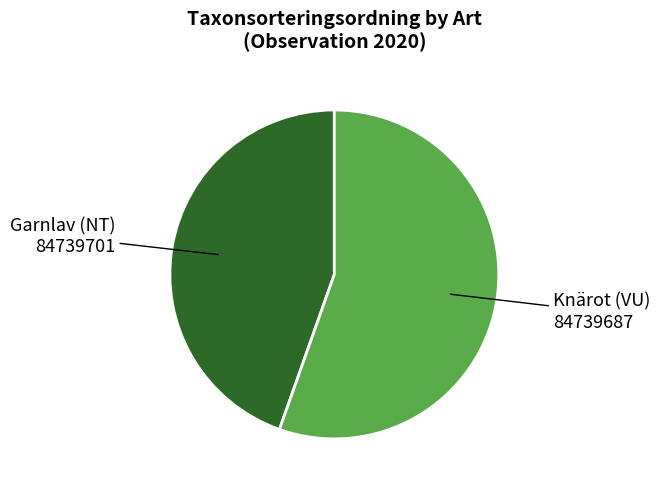

Is there any slice that represents more than half of the pie?

Yes